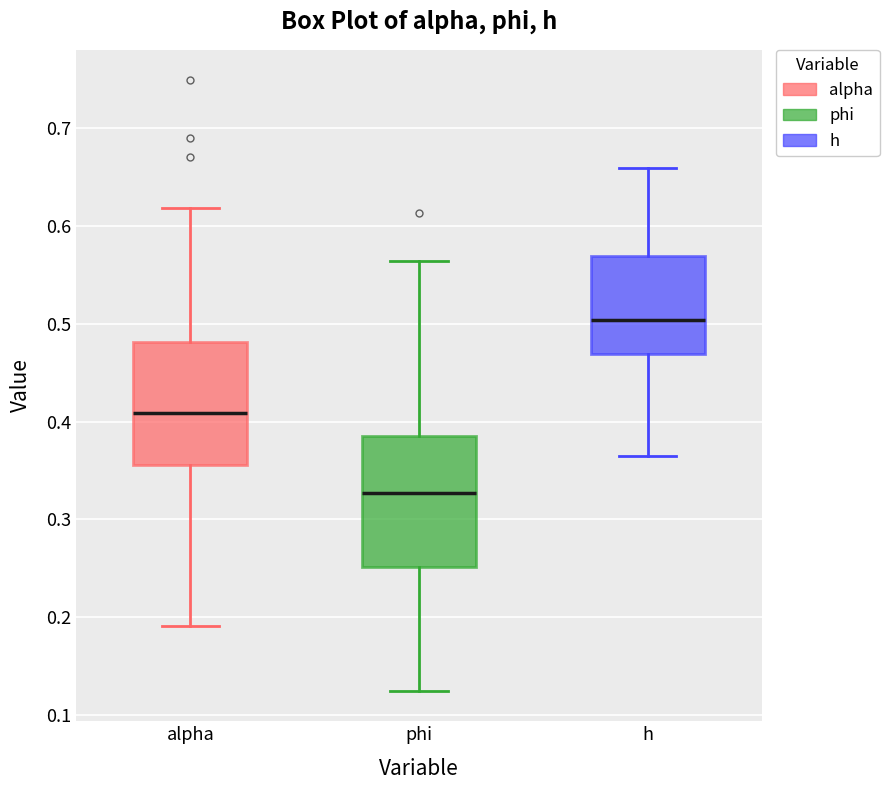

Reading left to right, read every box against the y-axis: the position of its median line, the range the box covers, and the ends of its whiskers. The values are not printed on the chart, so give them approximately, as read against the axis.

alpha: median 0.41, box 0.36 to 0.48, whiskers 0.19 to 0.62
phi: median 0.33, box 0.25 to 0.39, whiskers 0.12 to 0.56
h: median 0.50, box 0.47 to 0.57, whiskers 0.36 to 0.66